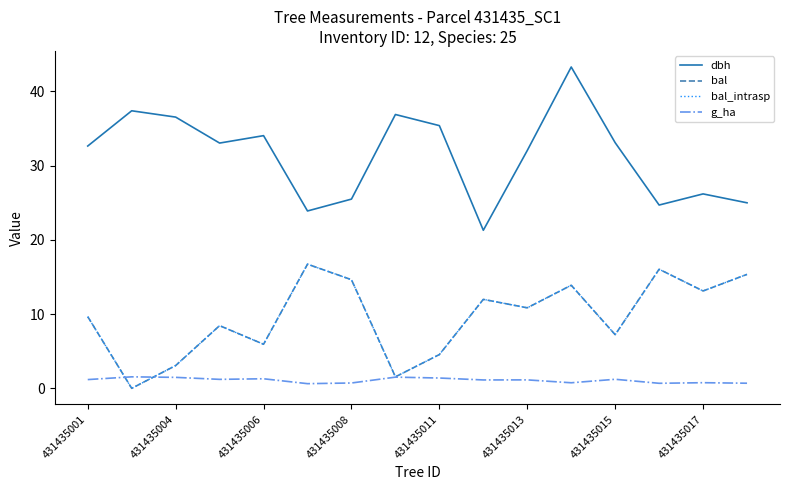

Is this an area chart (filled region under the line)?

No